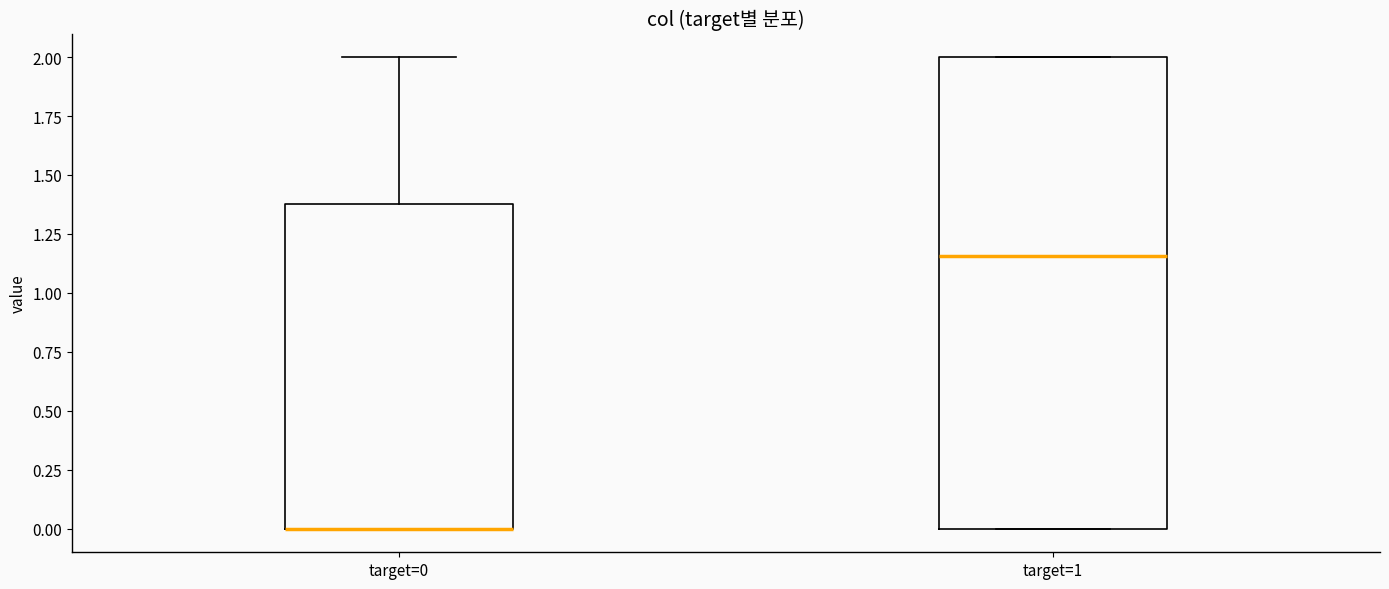

Reading left to right, transcribe this box plot: for each box, give where its median line is, the range the box spans, and where its two whiskers end, as read against the y-axis. The values are not printed on the chart, so give them approximately, as read against the axis.

target=0: median 0.00 (drawn on the box's lower edge), box 0.00 to 1.40, whiskers 0.00 to 2.00
target=1: median 1.15, box 0.00 to 2.00, whiskers 0.00 to 2.00